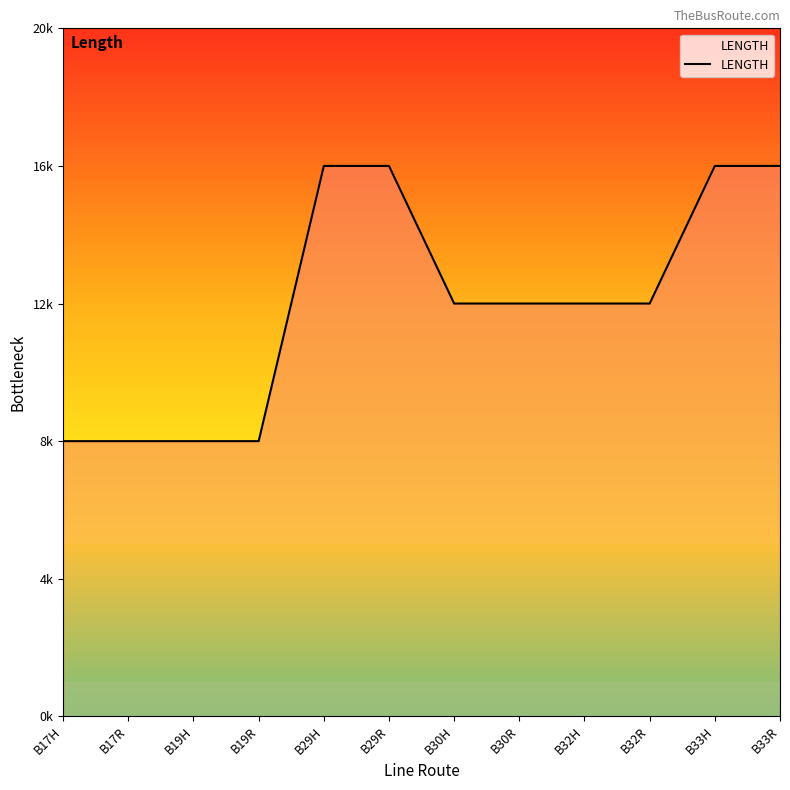

Does the chart display data point markers on the line(s)?

No